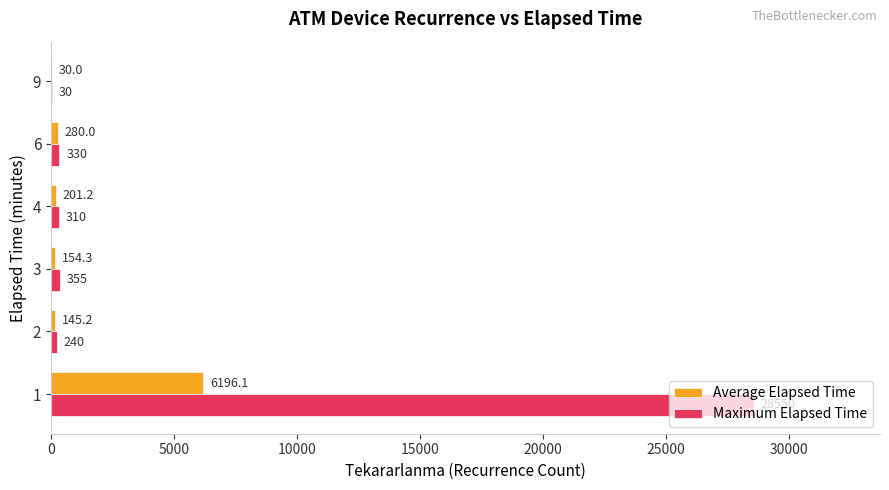

What is the total value across all series at 9?

60.0